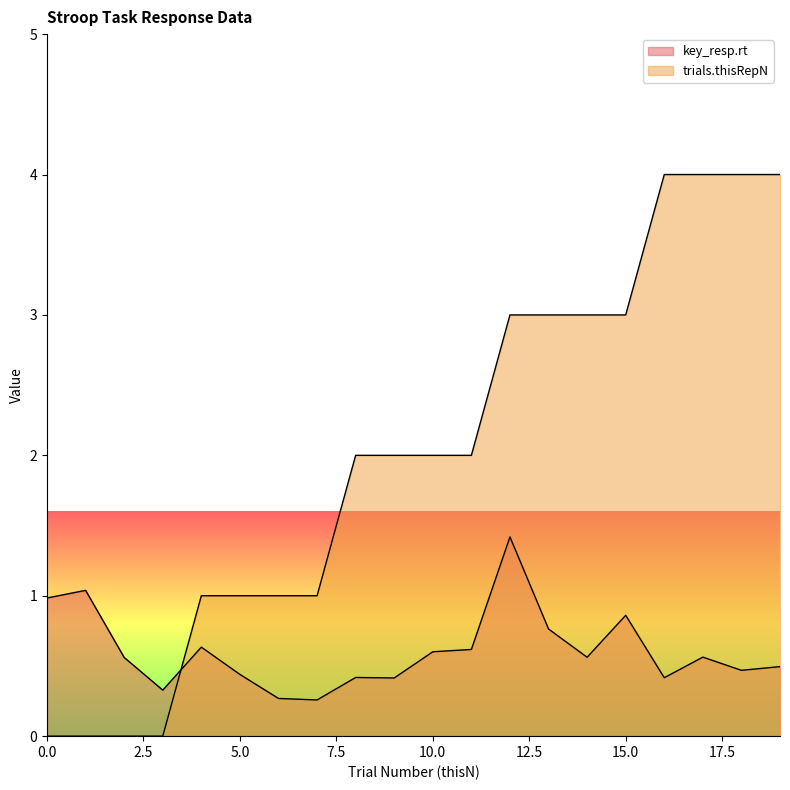

What is the difference between the second highest and minimum values in the trials.thisRepN series?

4.0